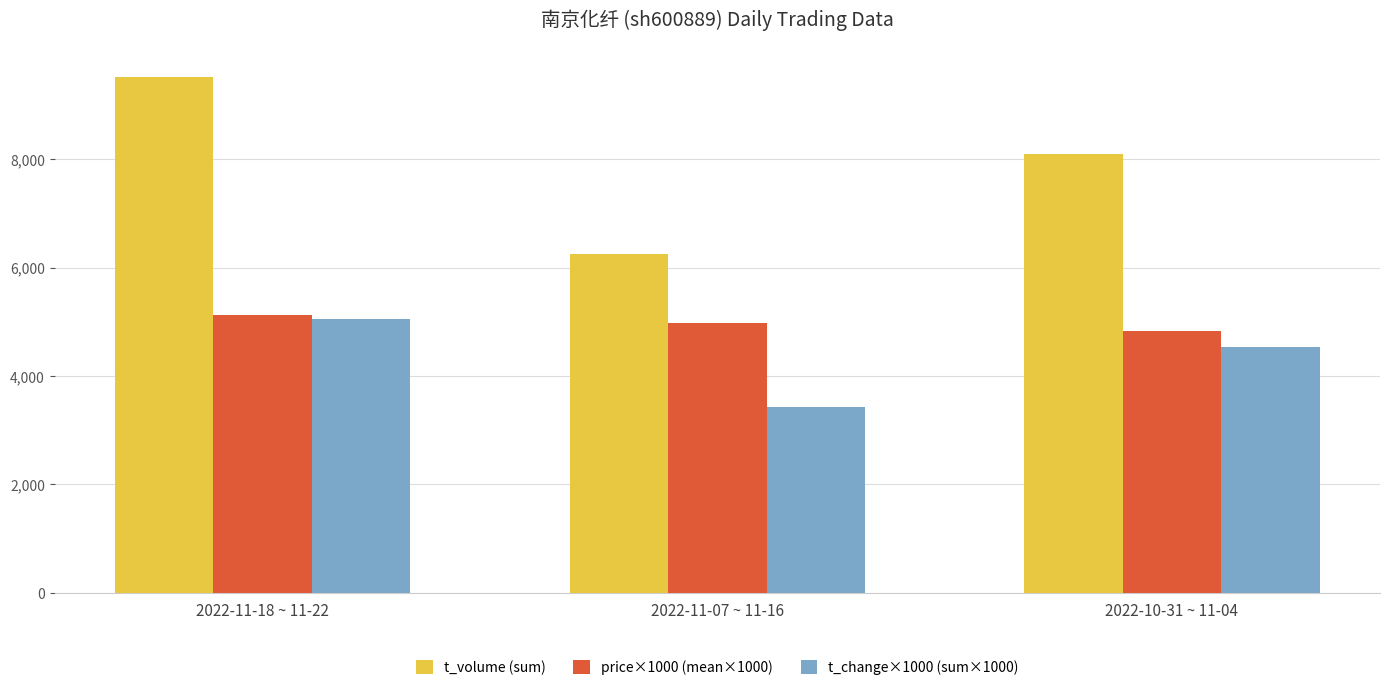

How many series are shown in this chart?

3